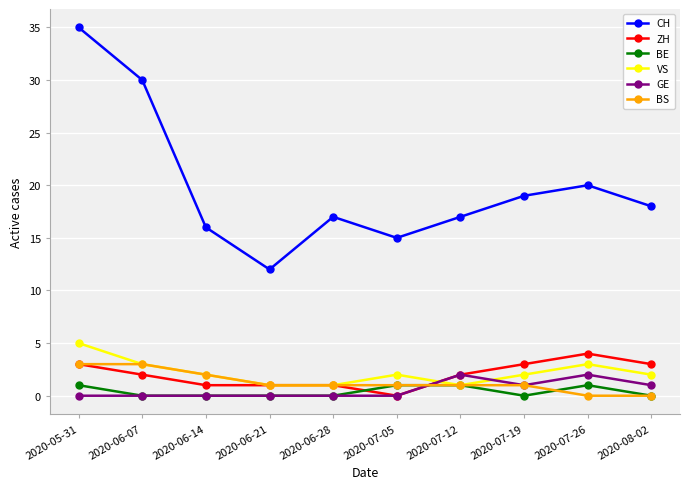

Reading left to right, extract all data points from this chart.

CH: 2020-05-31=35	2020-06-07=30	2020-06-14=16	2020-06-21=12	2020-06-28=17	2020-07-05=15	2020-07-12=17	2020-07-19=19	2020-07-26=20	2020-08-02=18
ZH: 2020-05-31=3	2020-06-07=2	2020-06-14=1	2020-06-21=1	2020-06-28=1	2020-07-05=0	2020-07-12=2	2020-07-19=3	2020-07-26=4	2020-08-02=3
BE: 2020-05-31=1	2020-06-07=0	2020-06-14=0	2020-06-21=0	2020-06-28=0	2020-07-05=1	2020-07-12=1	2020-07-19=0	2020-07-26=1	2020-08-02=0
VS: 2020-05-31=5	2020-06-07=3	2020-06-14=2	2020-06-21=1	2020-06-28=1	2020-07-05=2	2020-07-12=1	2020-07-19=2	2020-07-26=3	2020-08-02=2
GE: 2020-05-31=0	2020-06-07=0	2020-06-14=0	2020-06-21=0	2020-06-28=0	2020-07-05=0	2020-07-12=2	2020-07-19=1	2020-07-26=2	2020-08-02=1
BS: 2020-05-31=3	2020-06-07=3	2020-06-14=2	2020-06-21=1	2020-06-28=1	2020-07-05=1	2020-07-12=1	2020-07-19=1	2020-07-26=0	2020-08-02=0